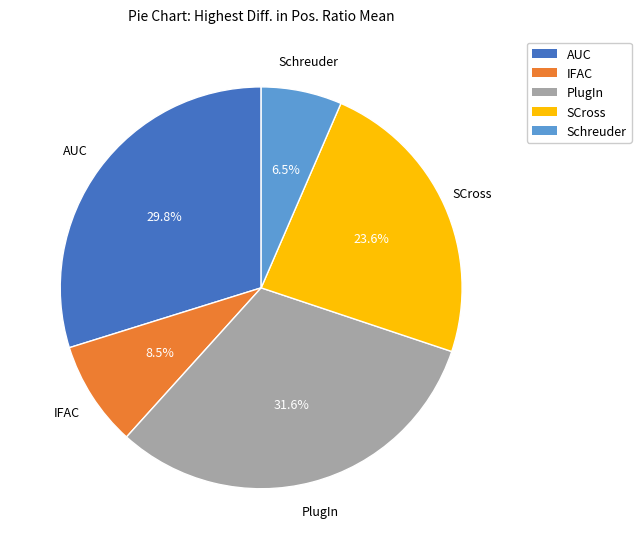

How many slices are in this pie chart?

5